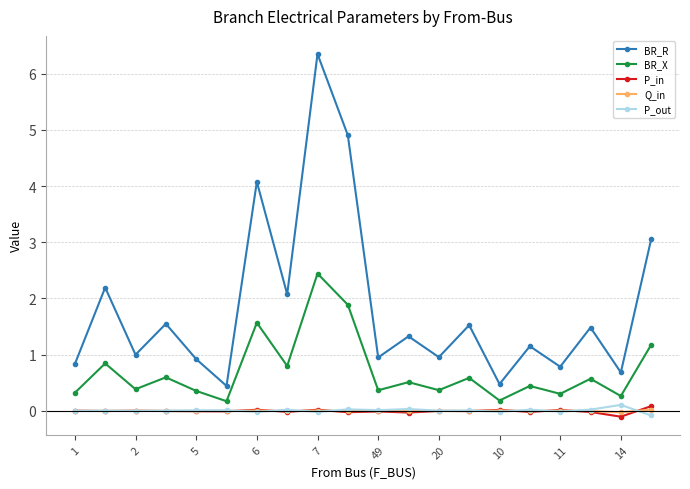

How many distinct data groups are displayed?

5